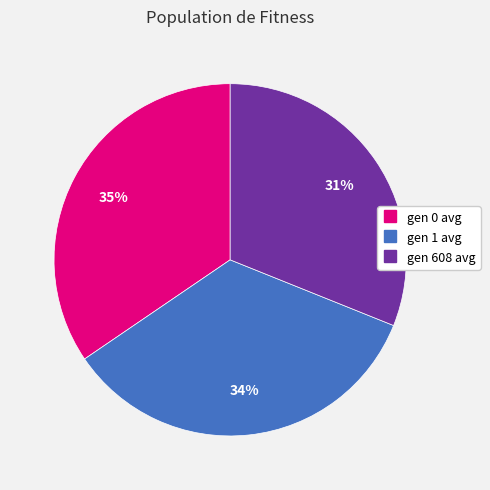

What is the smallest slice in the pie chart?

gen 608 avg